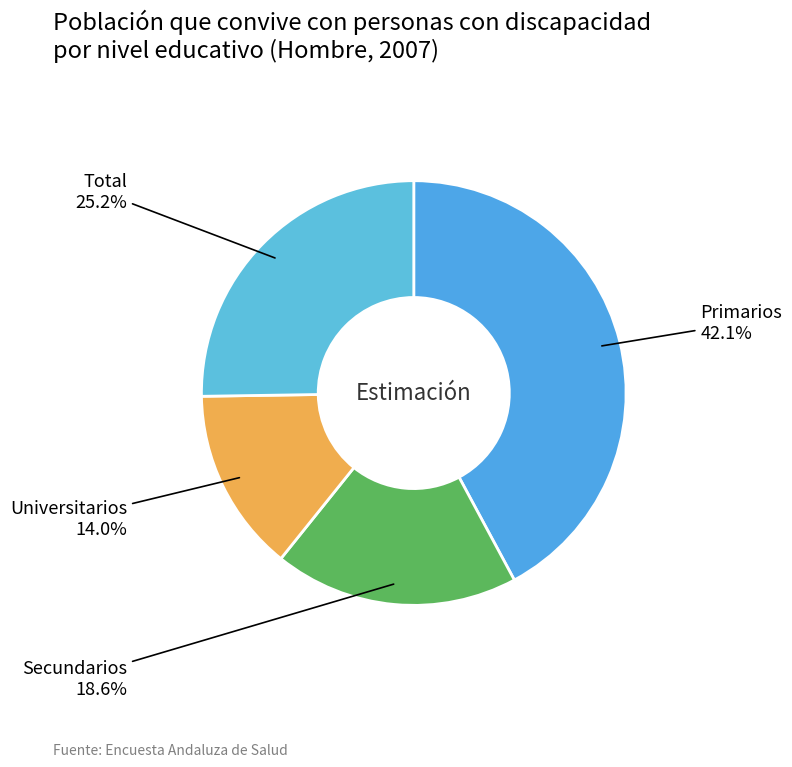

To the nearest percent, what is the average slice percentage?

25%